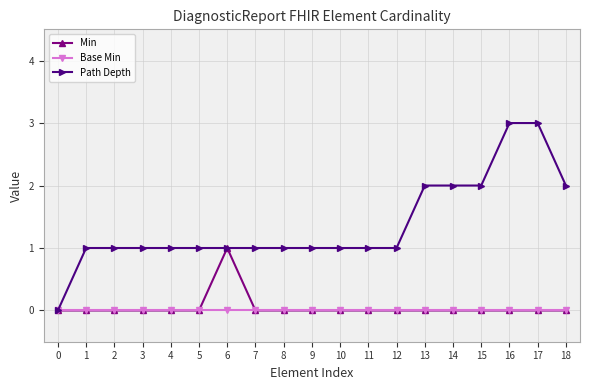

True or false: Min has a value of -1 at 17.

False